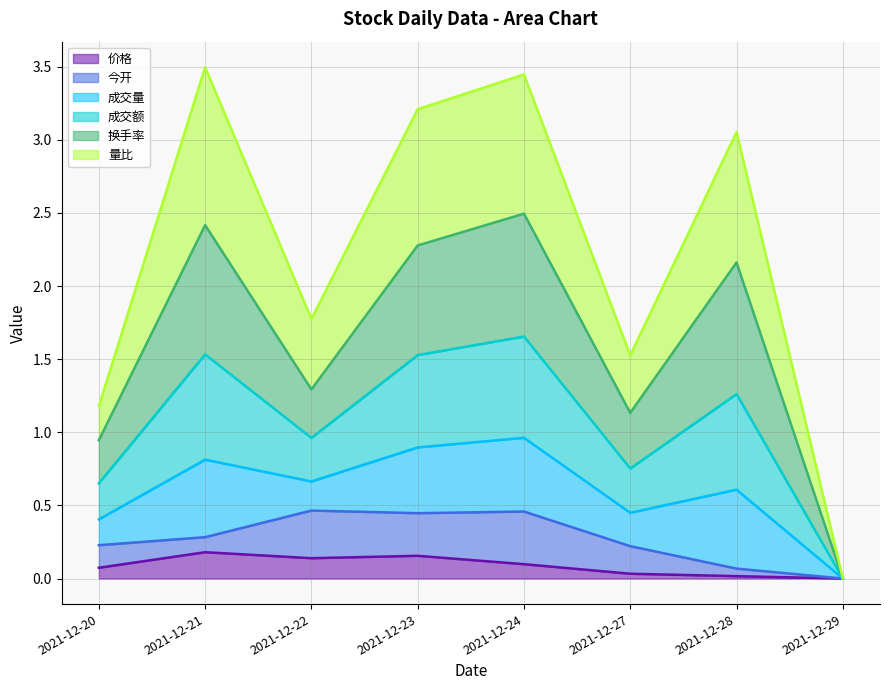

What is the total value across all series at 2021-12-23?

3.2